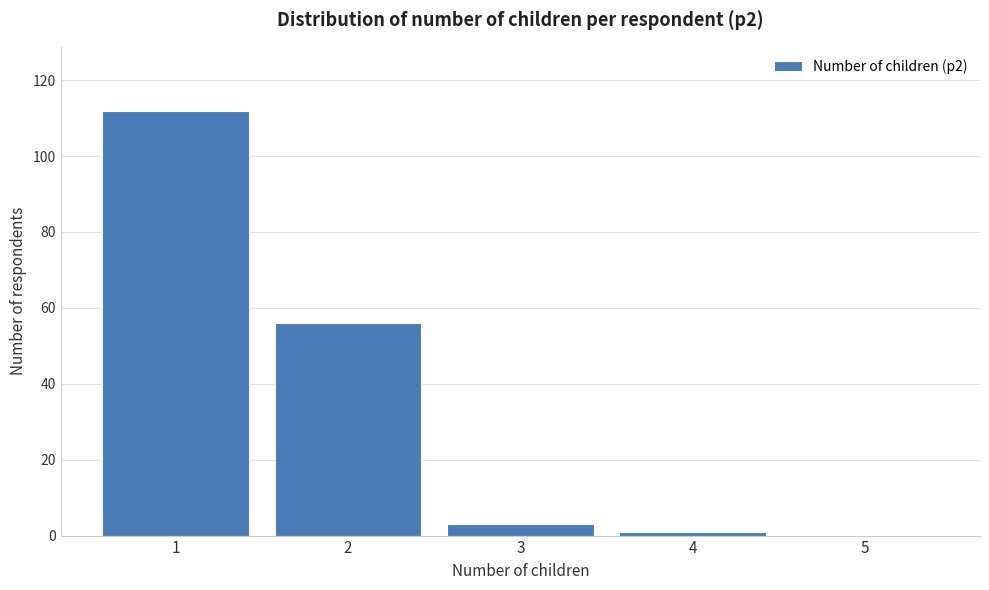

What is the height of the bar covering 1.5 to 2.5 on the x-axis? The values are not printed on the chart, so give them approximately, as read against the axis.

56